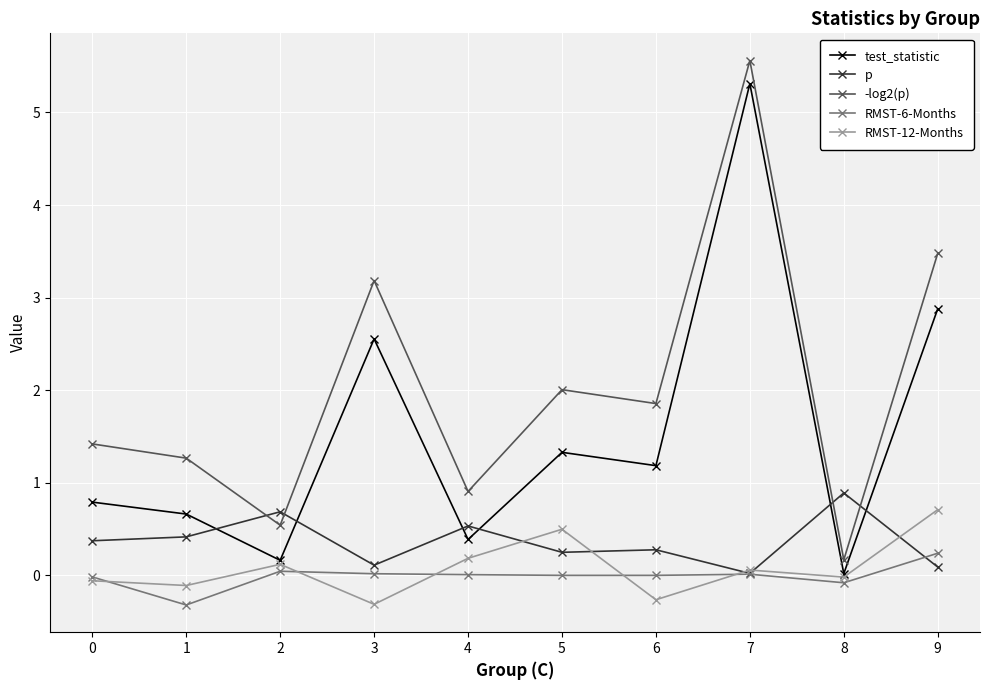

What is the average value of the RMST-12-Months series?

0.1